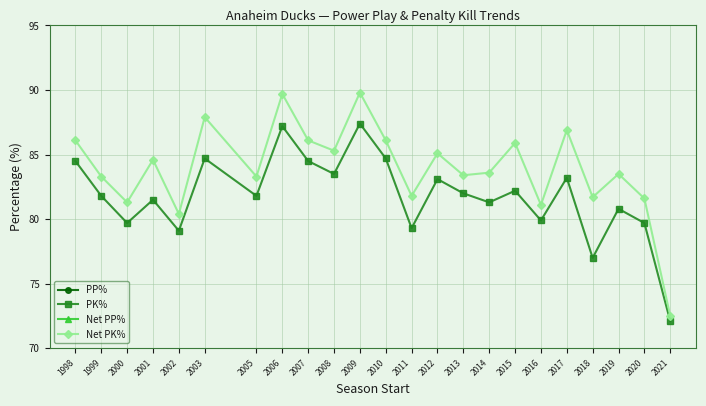

The Net PK% series shows 60.0 at 2017. True or false?

False